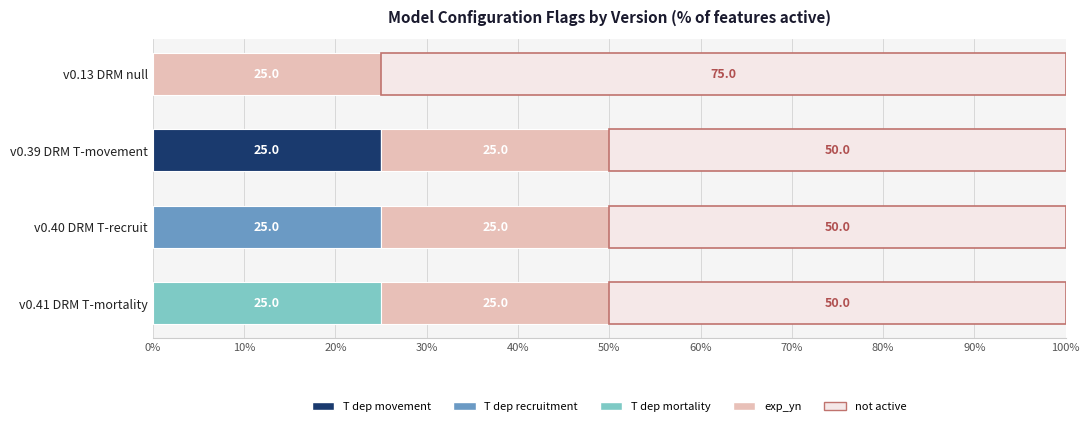

The T dep movement series shows 0 at v0.13 DRM null. True or false?

True